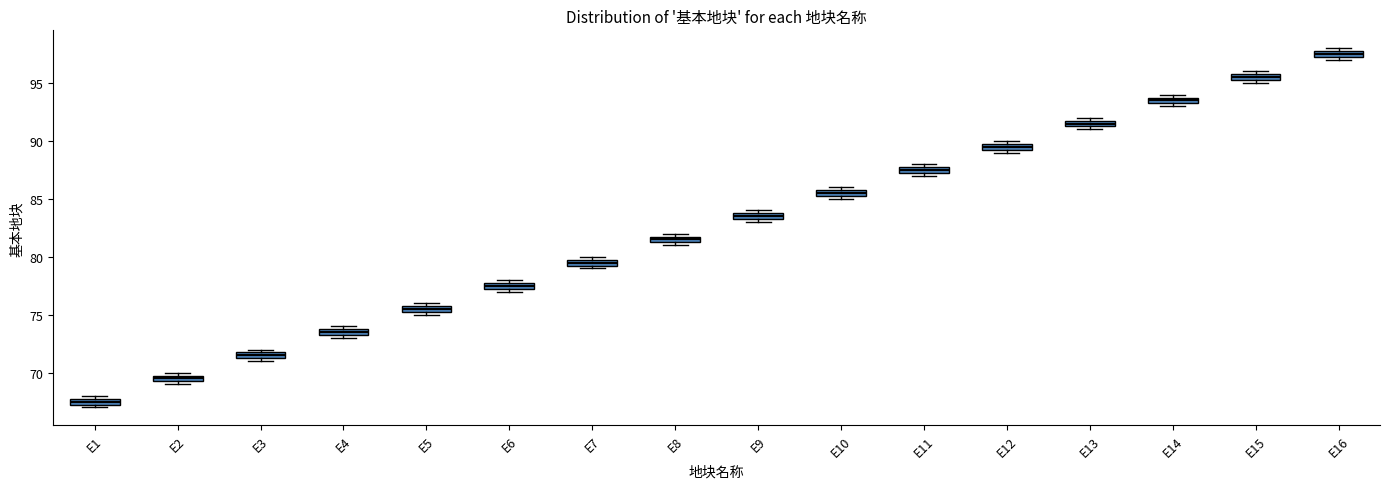

Where is the lower edge of the box for E7 on the y-axis? The values are not printed on the chart, so give them approximately, as read against the axis.

79.5